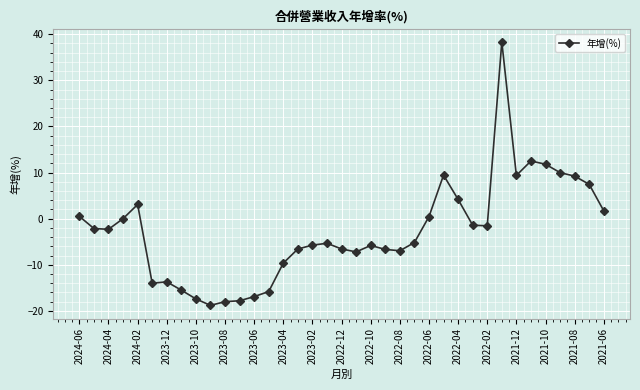

What is the smallest value displayed?

-18.8